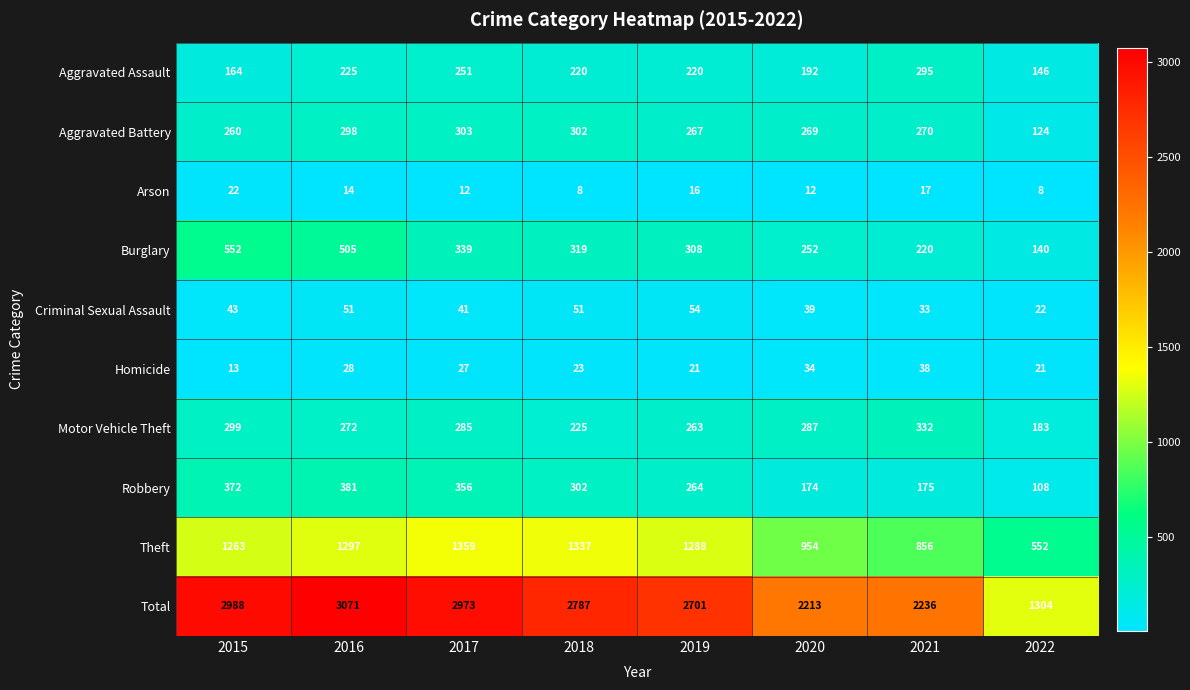

What is the total value across all series at 2017?

5946